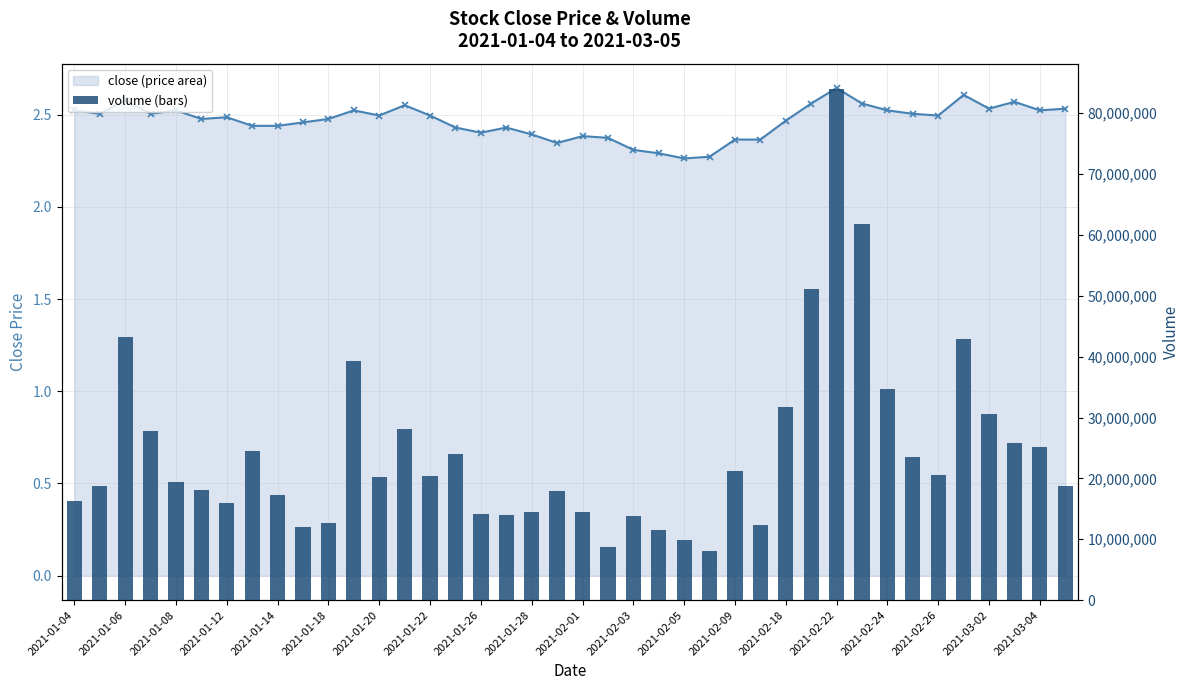

Is the value of close at 2021-01-20 greater than the value of volume at 2021-02-03?

No